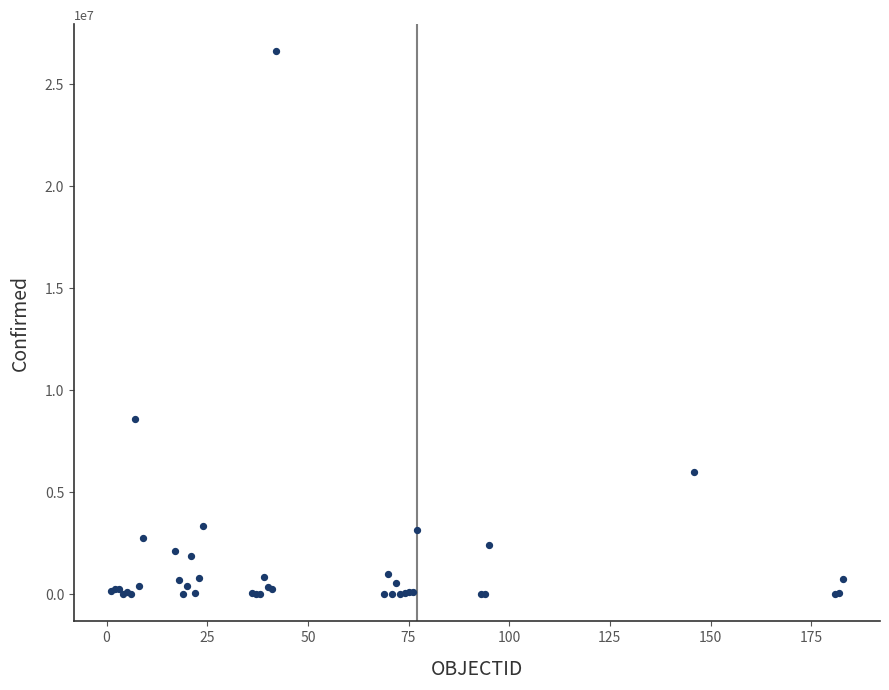

What Y value in the scatter plot is closest to 13311157?

8615285